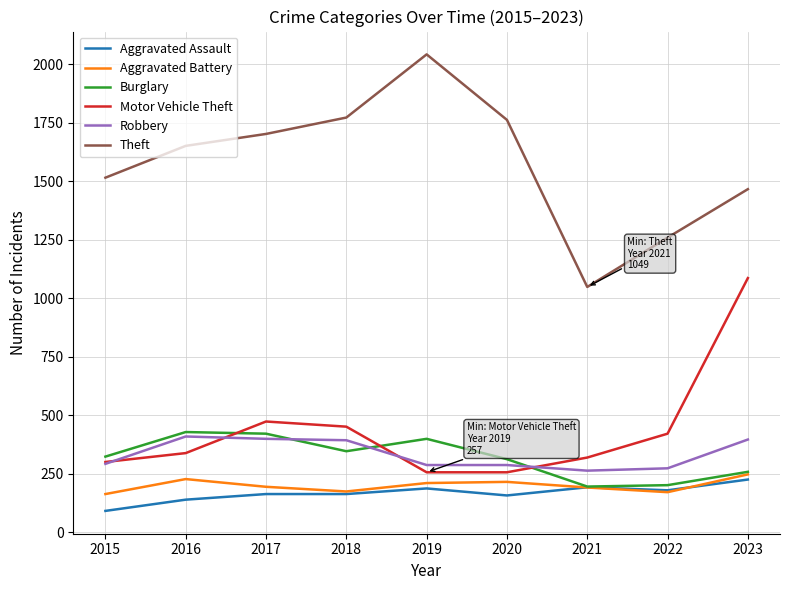

Where is Theft nearest to the value 1546?

2015